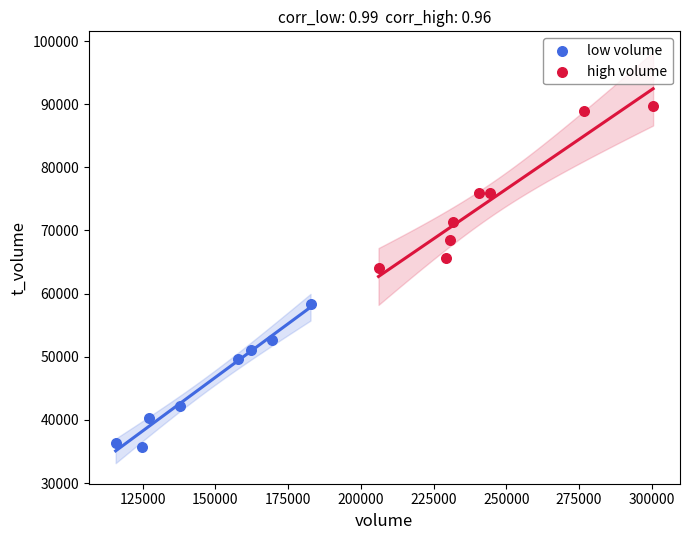

Which series contains the highest Y value?

high volume